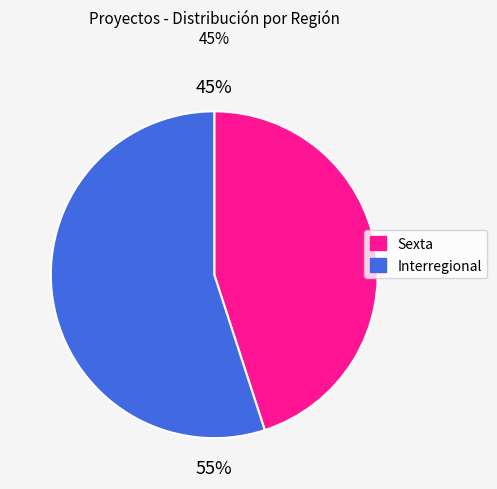

What percentage is the Sexta slice, to the nearest percent?

45%